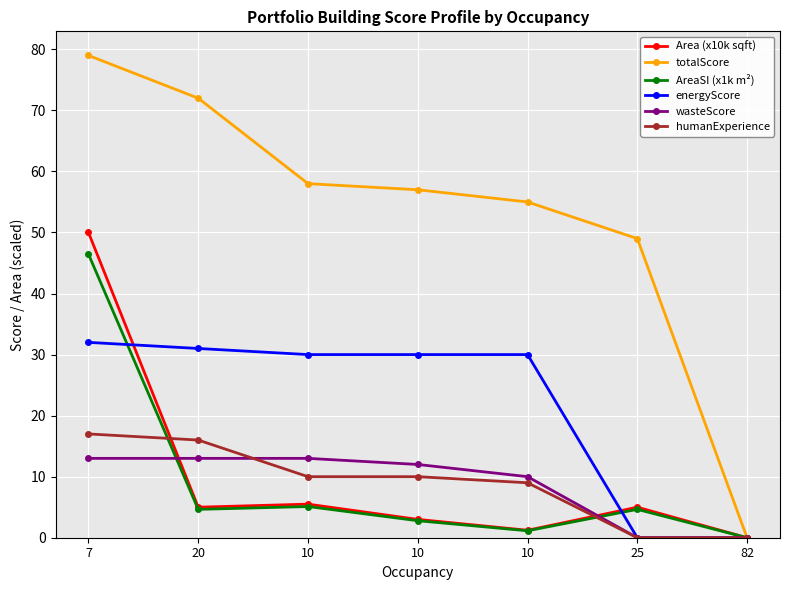

What are all the series names shown in the legend?

Area (x10k sqft), totalScore, AreaSI (x1k m²), energyScore, wasteScore, humanExperience